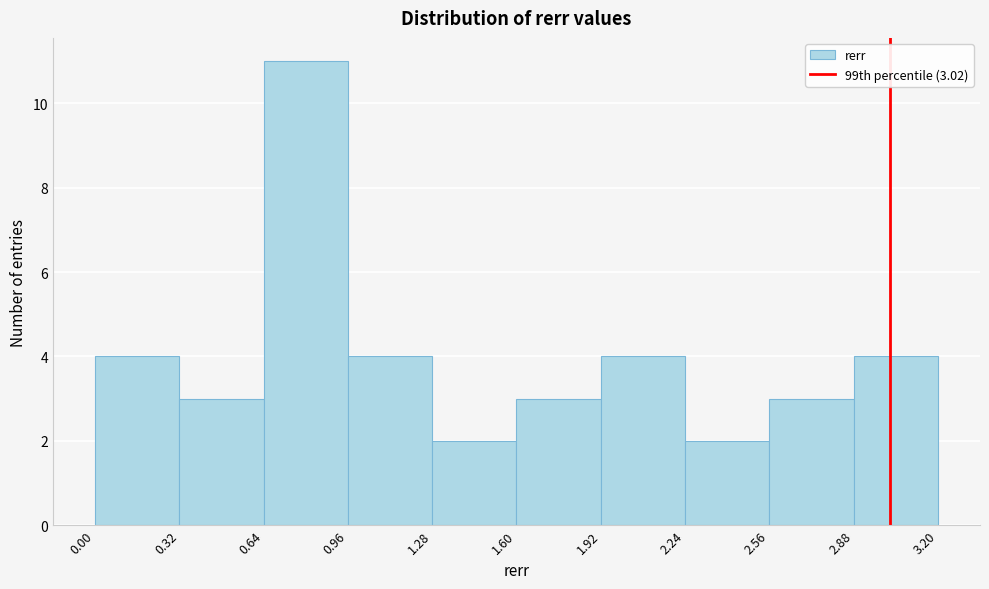

Which range on the x-axis has the tallest bar?

0.64 to 0.96